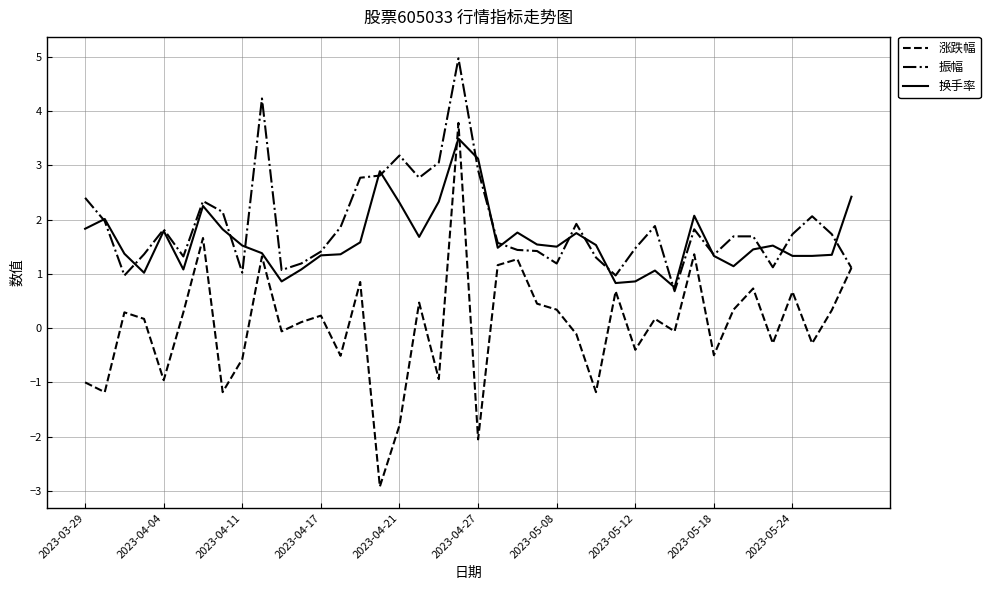

Which series has the widest spread of values?

涨跌幅